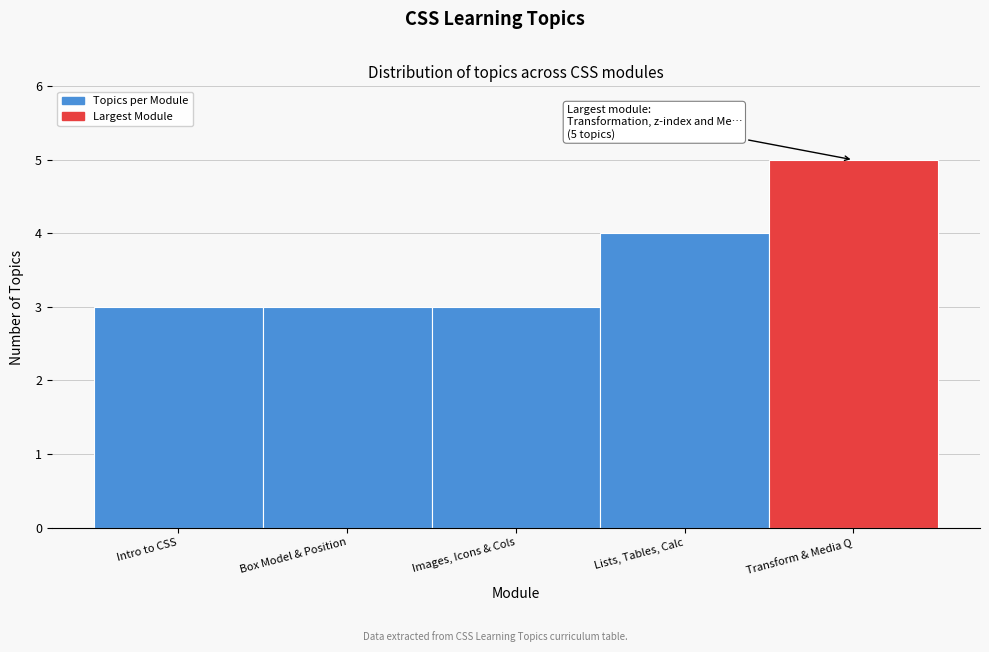

Reading right to left, transcribe all the data shown in this chart.

Transform & Media Q=5	Lists, Tables, Calc=4	Images, Icons & Cols=3	Box Model & Position=3	Intro to CSS=3